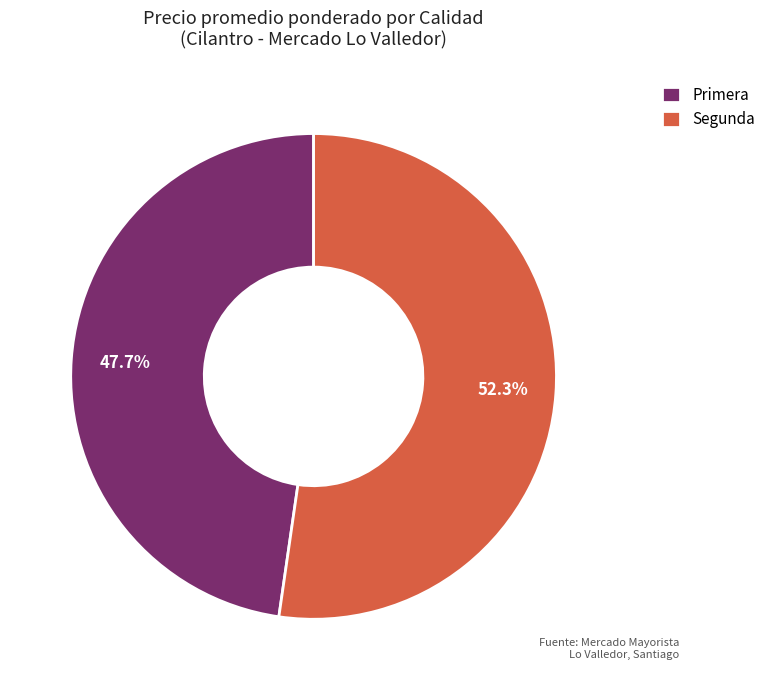

How many segments does this pie chart have?

2